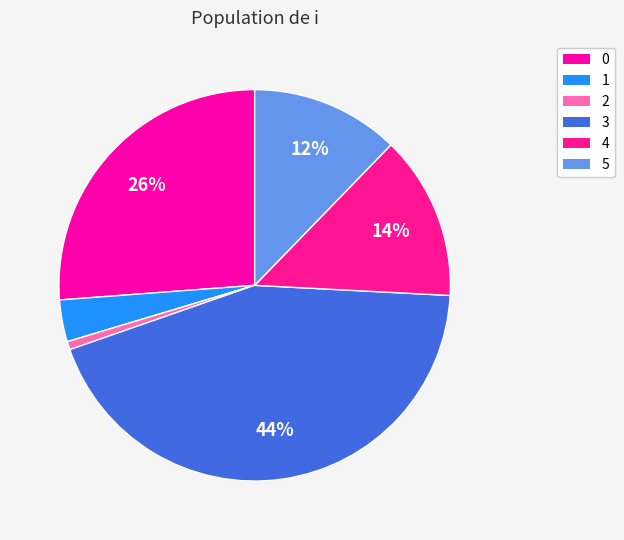

True or false: 4 accounts for 14% of the total.

True